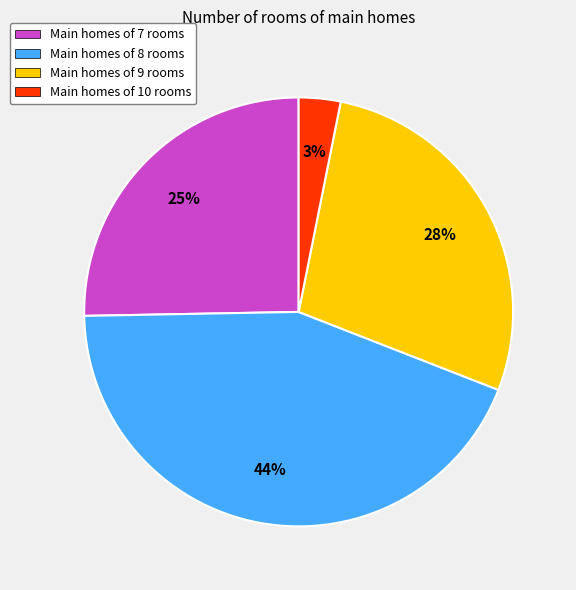

Does any single category account for the majority?

No